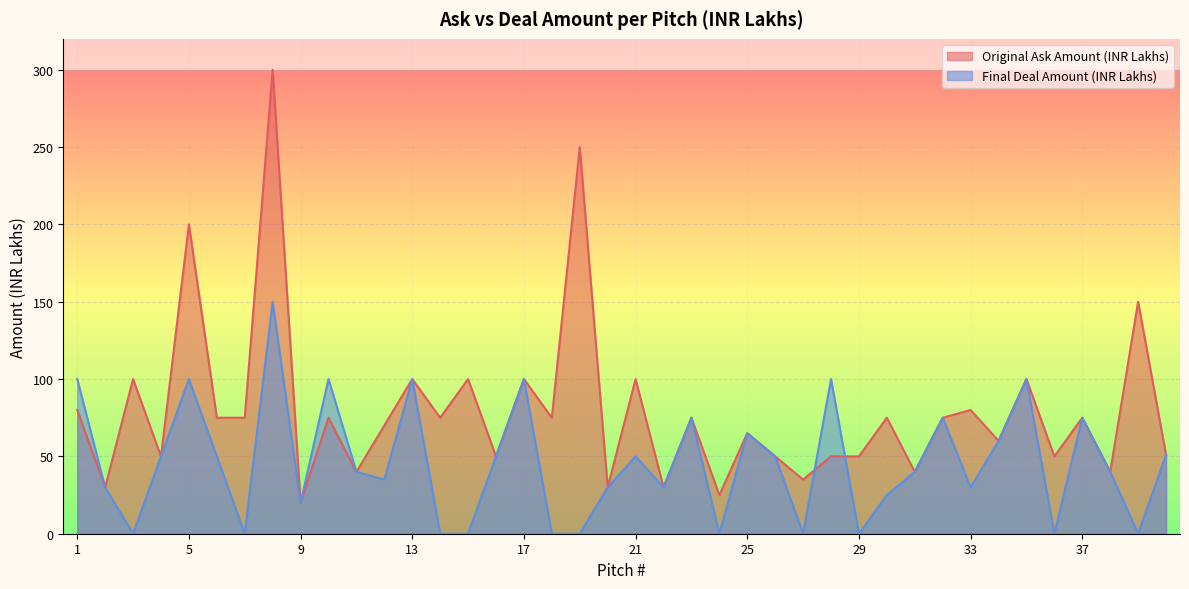

How many distinct data groups are displayed?

2